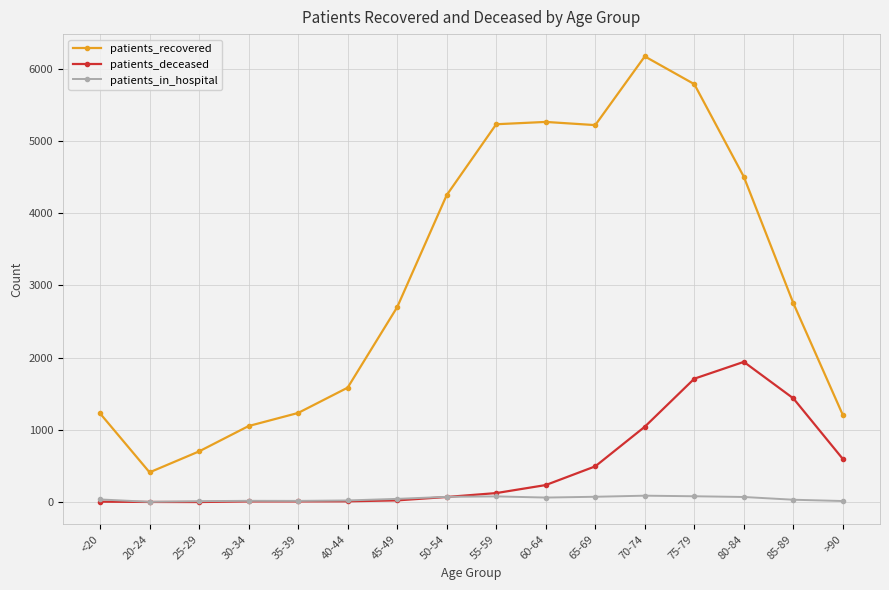

Which category has the highest value across all series?

70-74